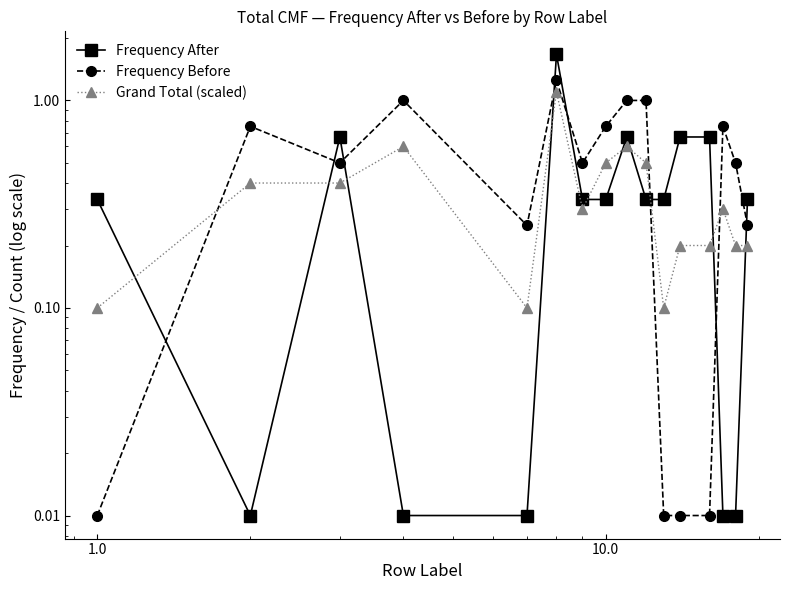

What is the average value of the Frequency After series?

0.4